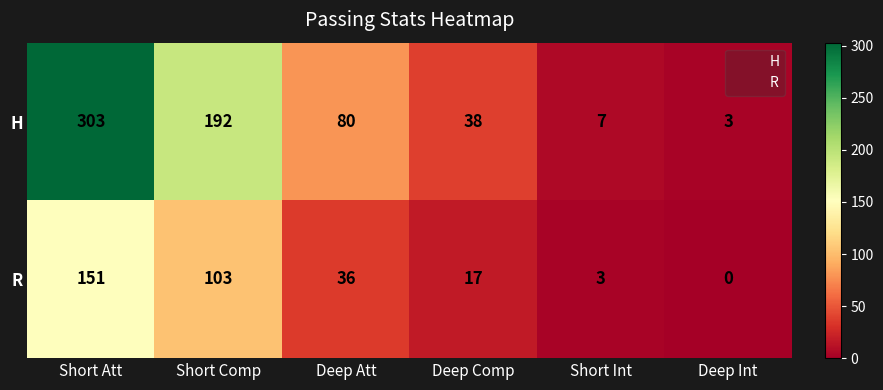

True or false: R has a value of 151 at Short Att.

True